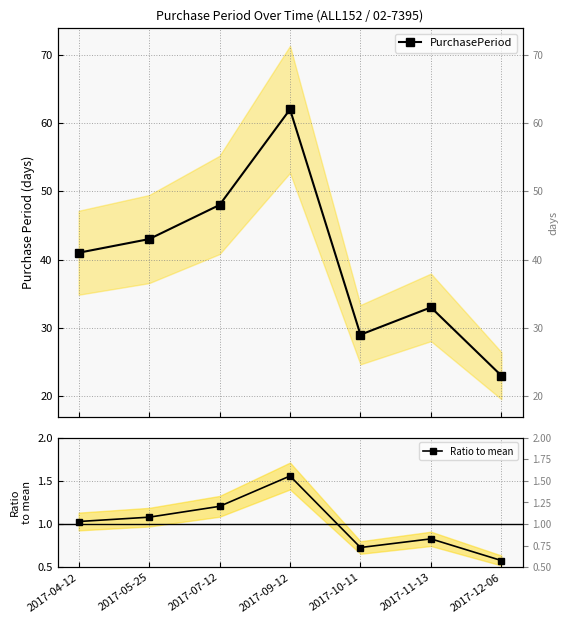

At which category does PurchasePeriod reach its first local valley?

2017-10-11